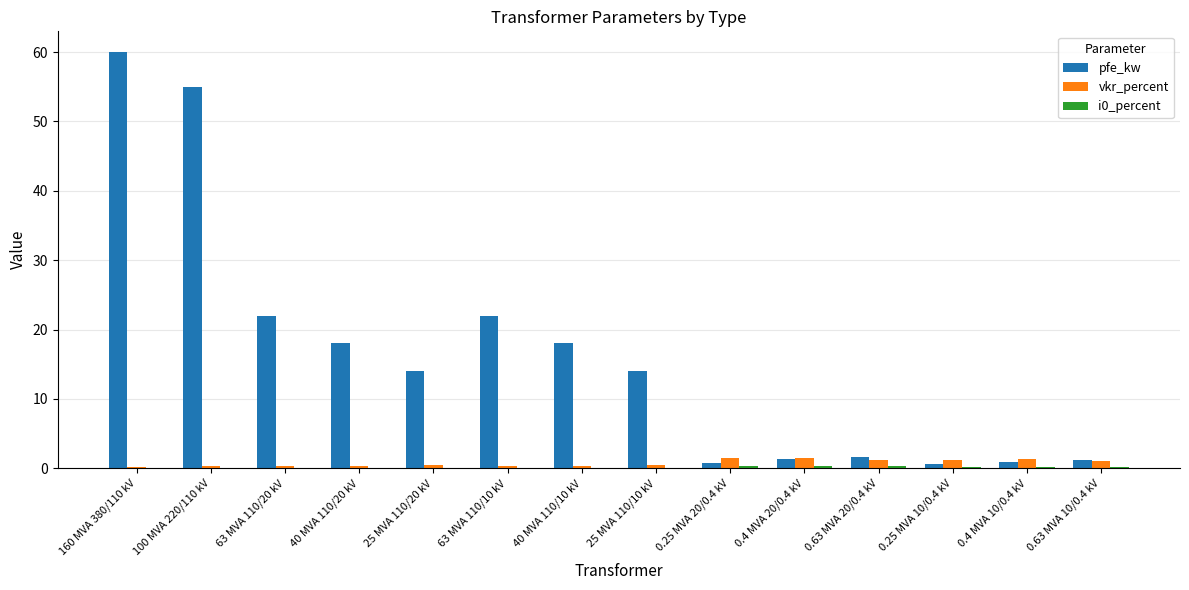

Which series changed the most between 160 MVA 380/110 kV and 0.4 MVA 20/0.4 kV?

pfe_kw